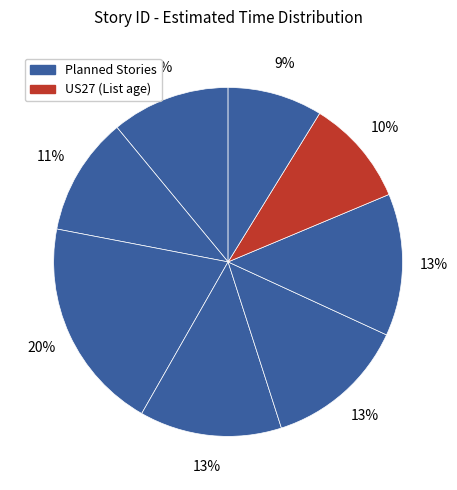

Does any single category account for the majority?

No